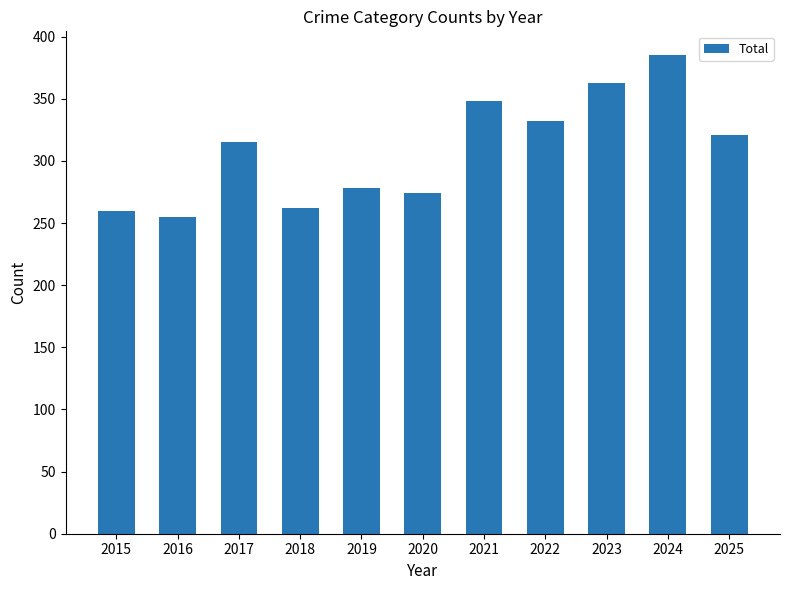

What is the smallest value displayed?

255